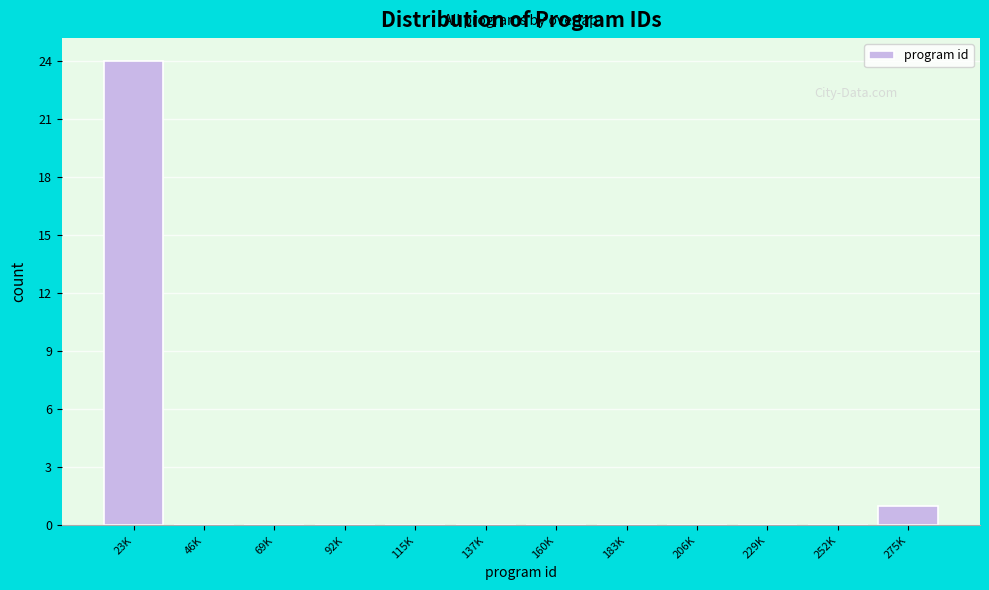

Reading left to right, transcribe all the data shown in this chart.

23K=24	46K=0	69K=0	92K=0	115K=0	137K=0	160K=0	183K=0	206K=0	229K=0	252K=0	275K=1